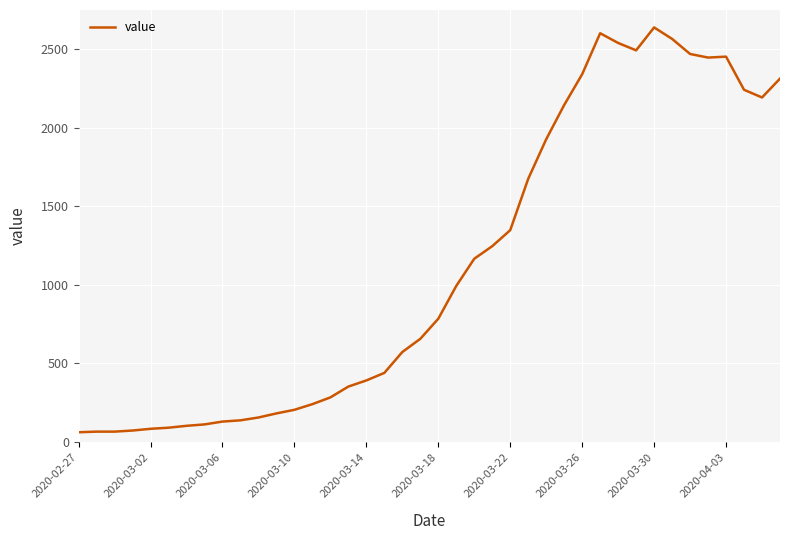

What is the smallest value displayed?

61